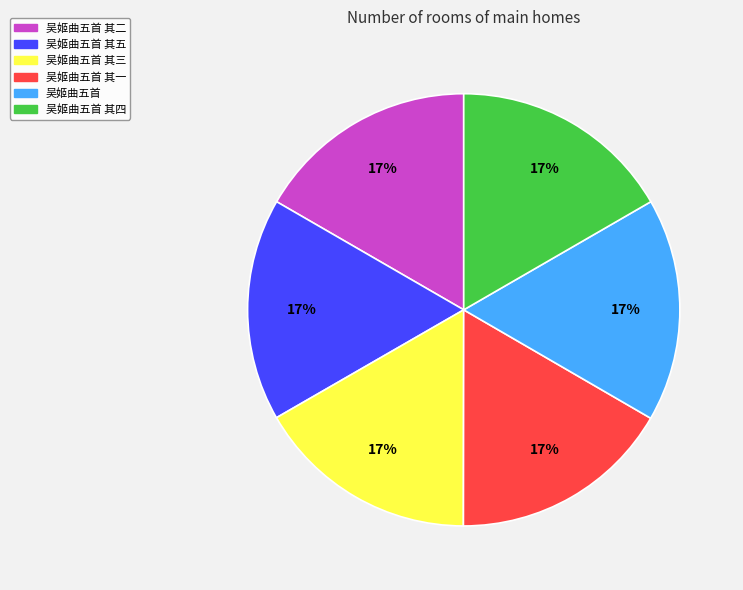

Combined, do 吴姬曲五首 and 吴姬曲五首 其二 account for over 50%?

No